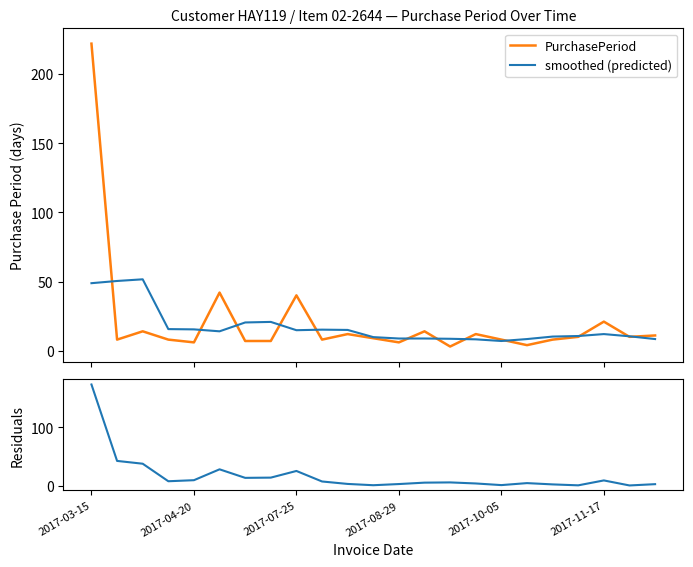

What is the average value of the PurchasePeriod series?

21.3